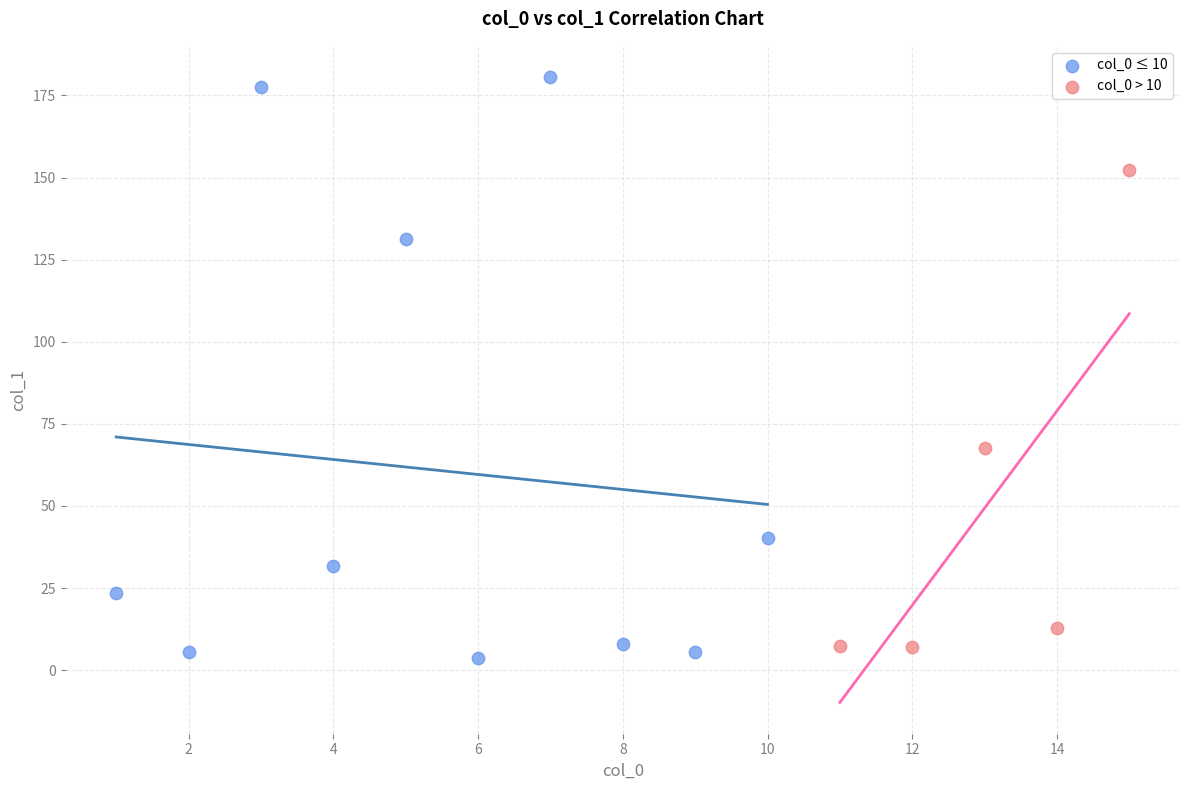

Which series contains the highest Y value?

col_0 ≤ 10